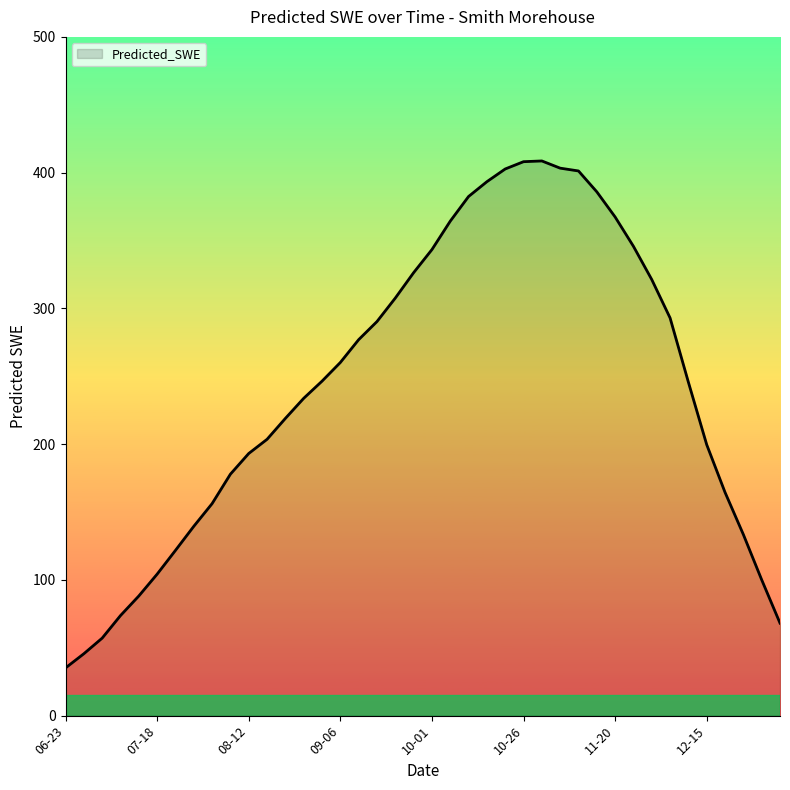

What is the difference between the maximum and minimum values?

373.5